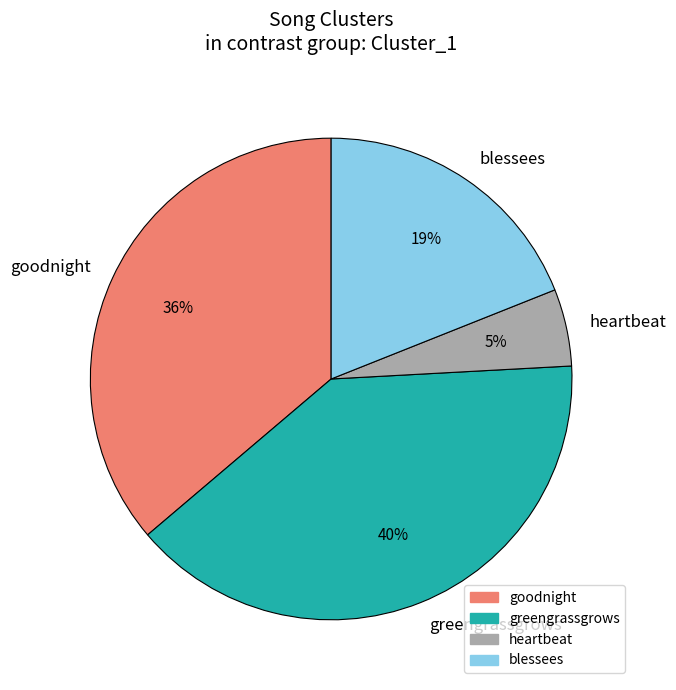

True or false: goodnight accounts for 48% of the total.

False